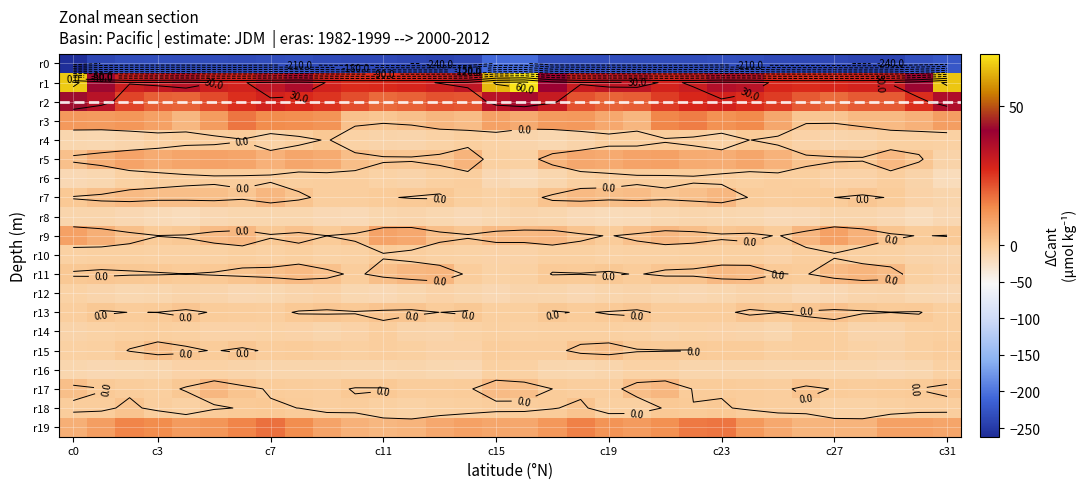

How many values in the r13 series exceed 0?

19